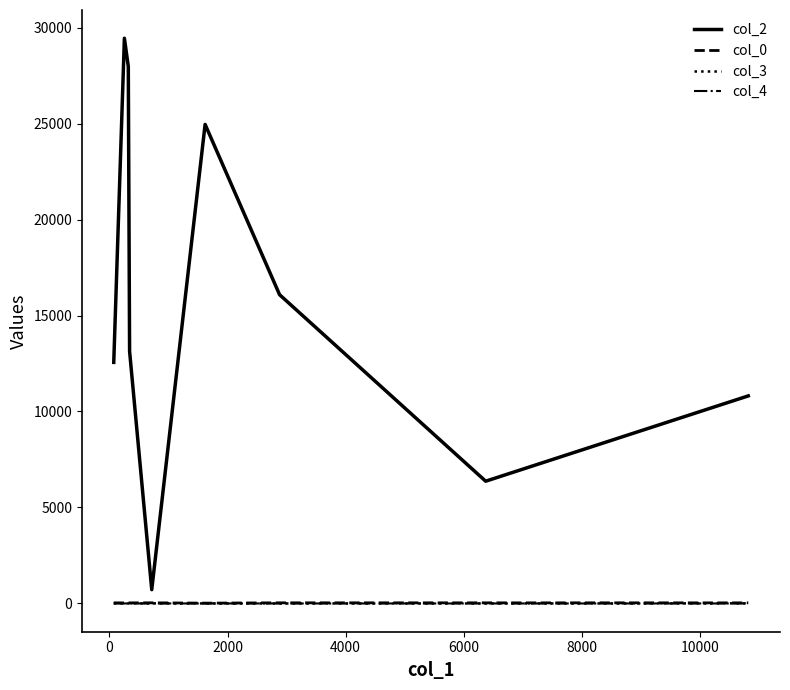

What is the greatest value displayed?

29443